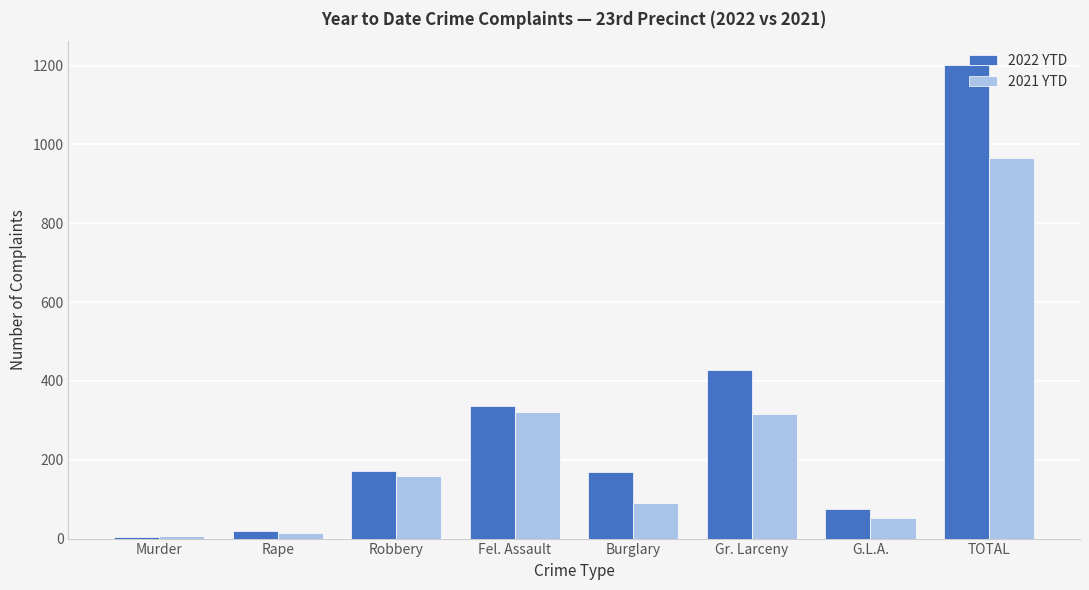

Is the value of 2021 YTD at TOTAL greater than the value of 2022 YTD at Rape?

Yes